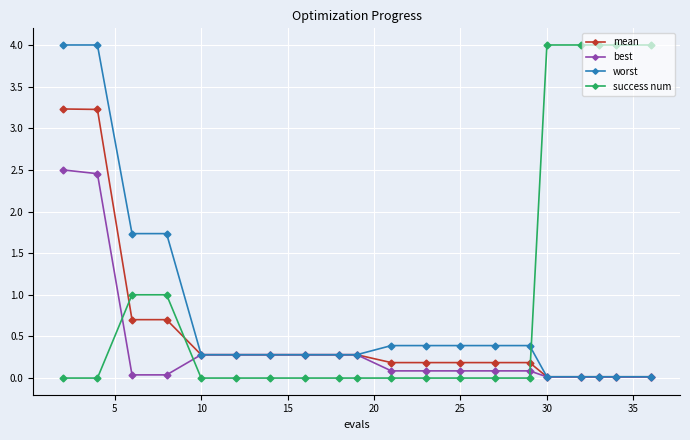

True or false: worst and success num cross at least once.

True